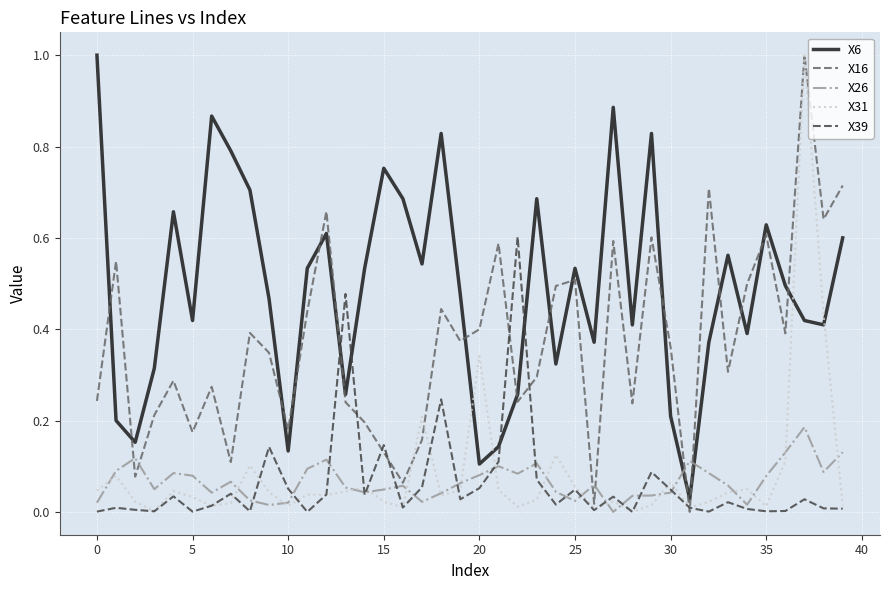

What is the greatest value displayed?

1.0